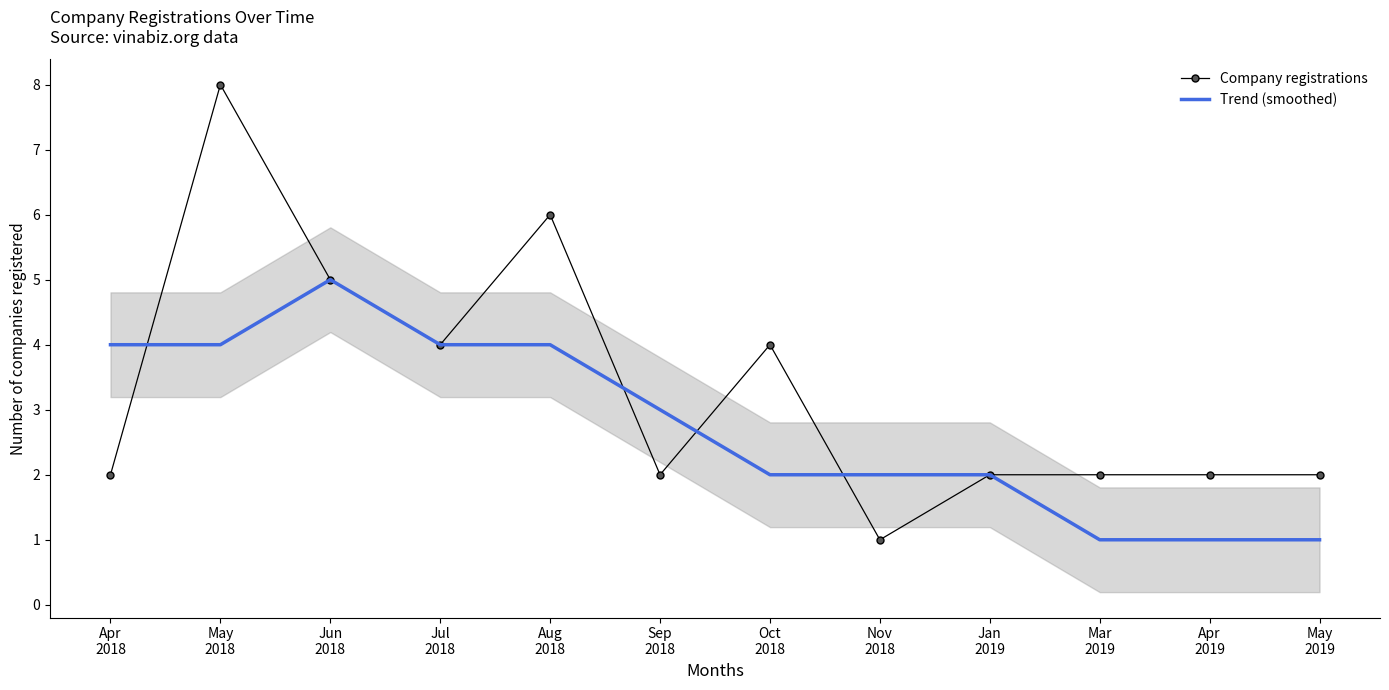

At which category does the chart reach its minimum across all series?

Nov
2018